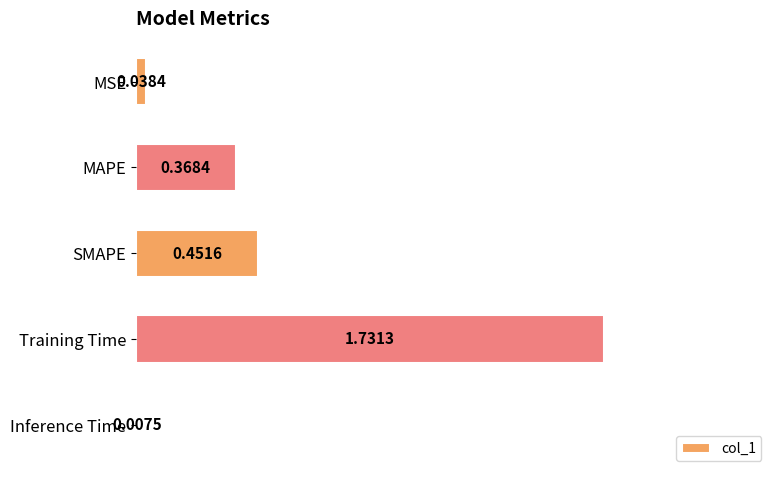

What is the difference between the values at MAPE and MSE?

0.3